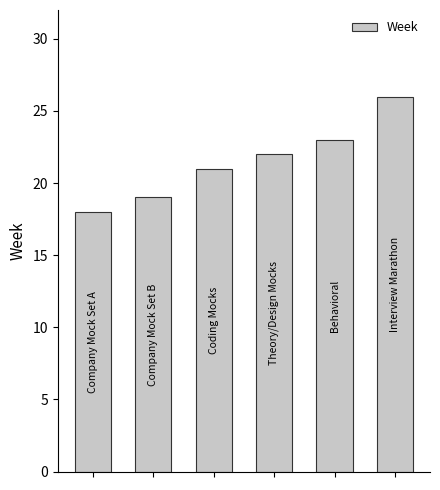

Reading left to right, list all the values displayed in this chart.

18	19	21	22	23	26